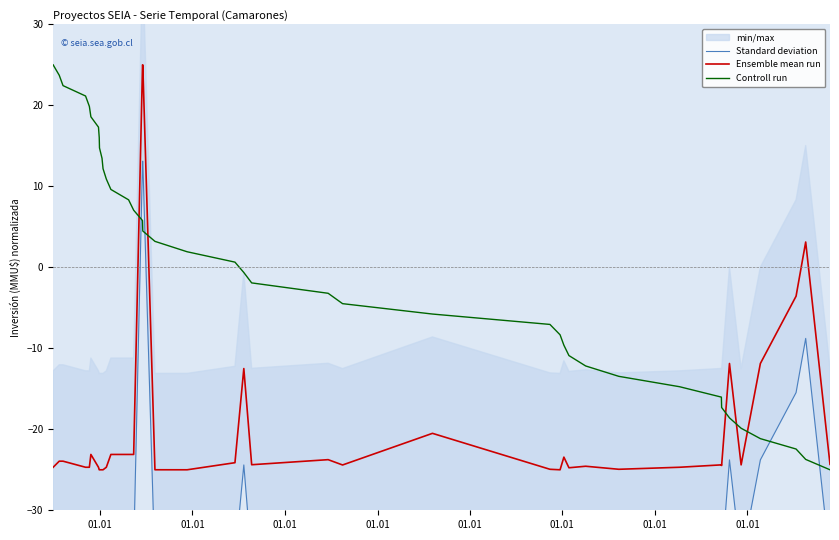

What is the lowest value of the Controll run series?

-25.0